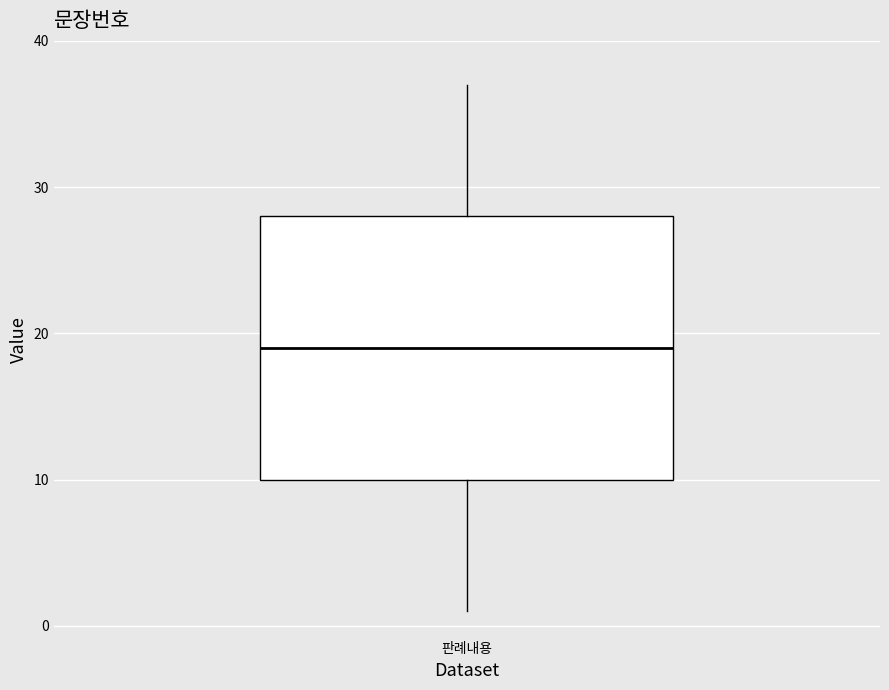

Transcribe this box plot: give where the median line is, the range the box spans, and where the two whiskers end, as read against the y-axis. The values are not printed on the chart, so give them approximately, as read against the axis.

median 19, box 10 to 28, whiskers 1 to 37